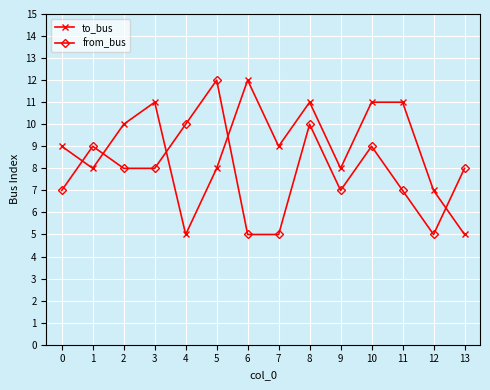

What is the maximum value for from_bus?

12